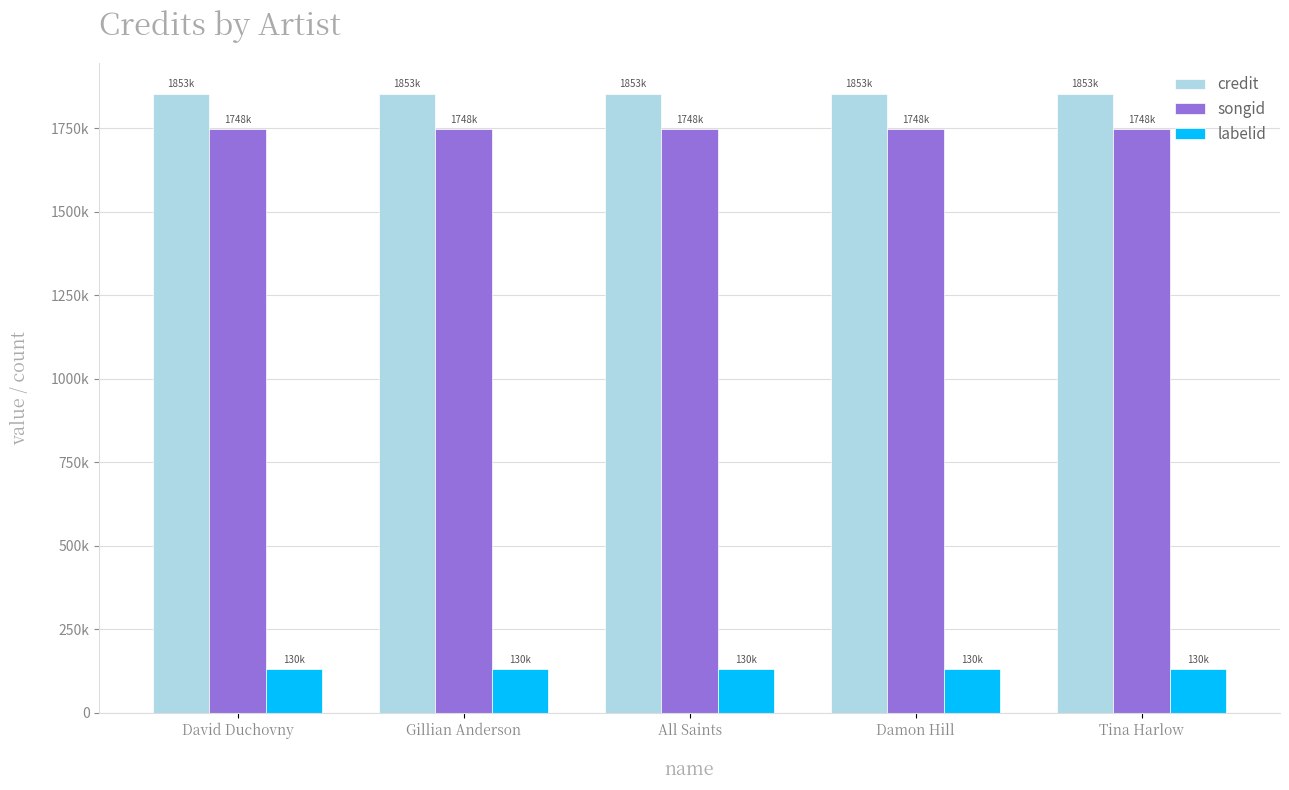

What is the label of the 3rd bar from the right?

All Saints